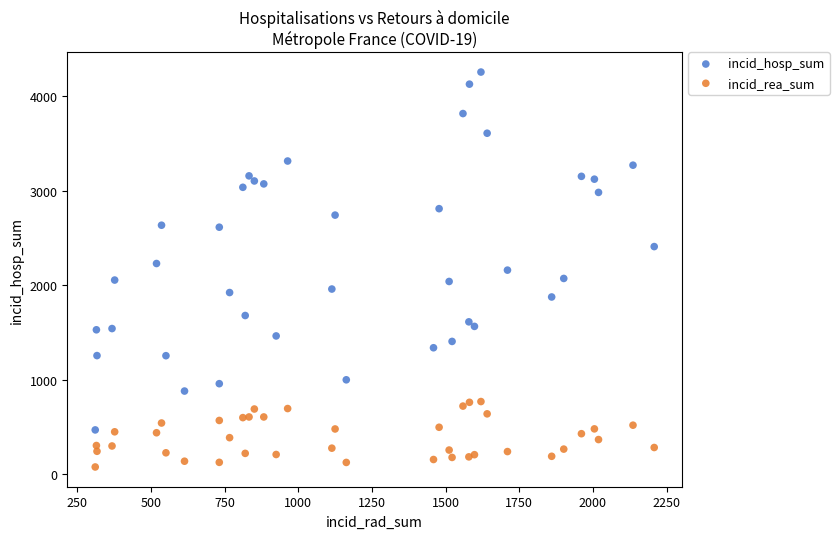

Which series has the widest spread of Y values?

incid_hosp_sum